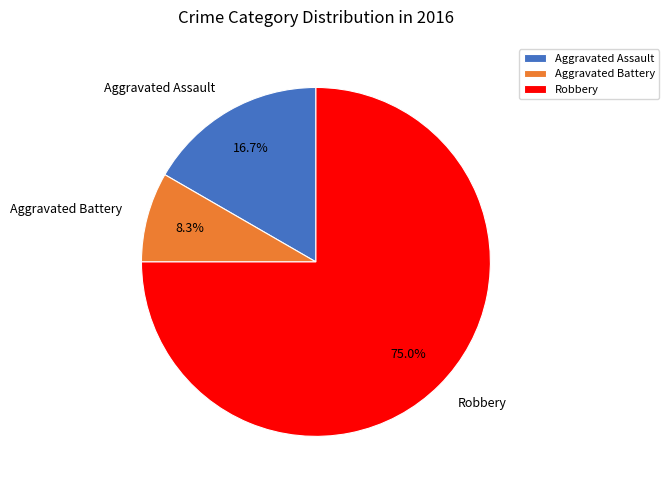

Do Aggravated Battery and Robbery together represent more than half of the pie?

Yes